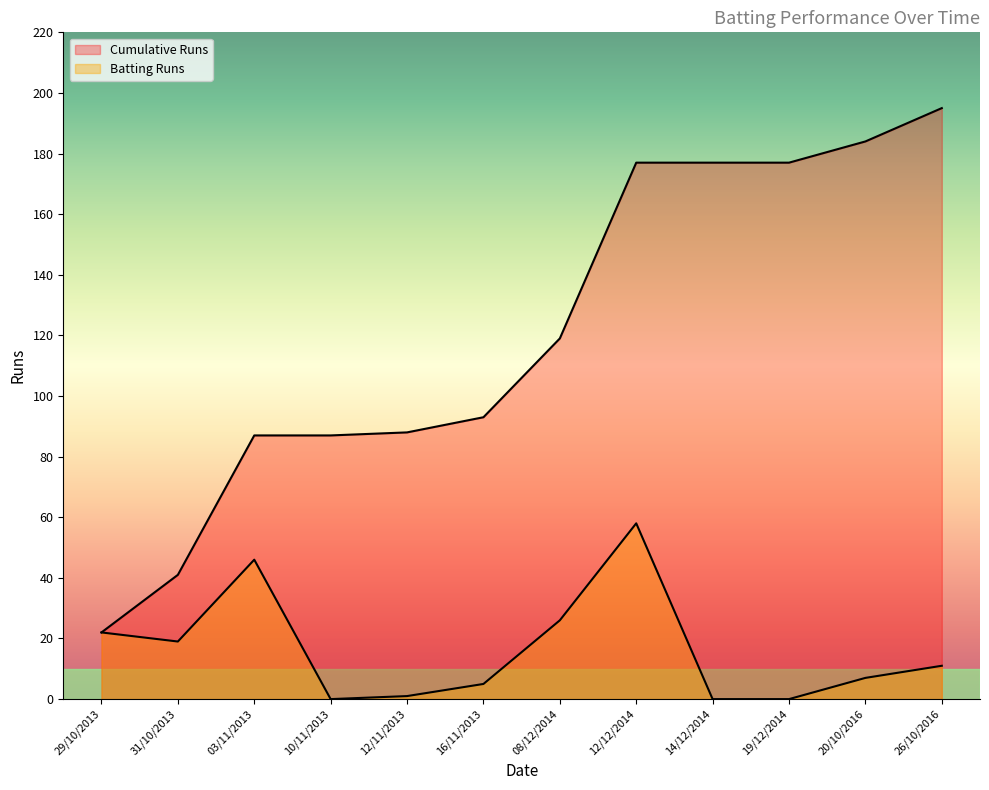

List the series in order of their overall mean, highest first.

Cumulative Runs, Batting Runs